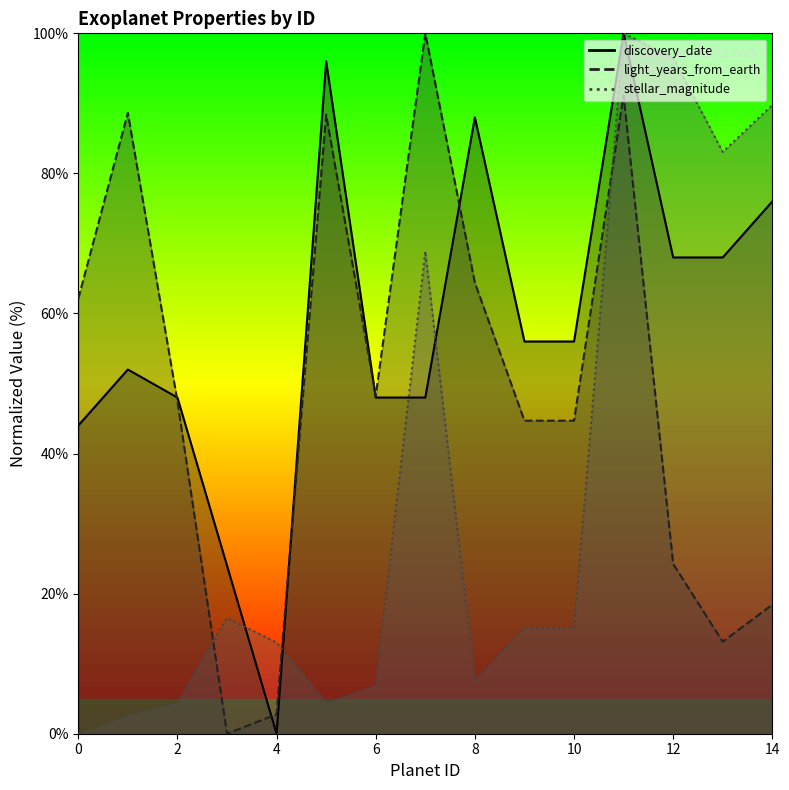

Which series changed the most between 1 and 7?

stellar_magnitude